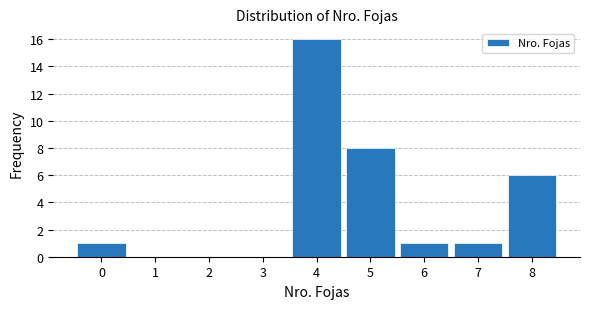

Reading left to right, transcribe all the data shown in this chart.

0=1	1=0	2=0	3=0	4=16	5=8	6=1	7=1	8=6